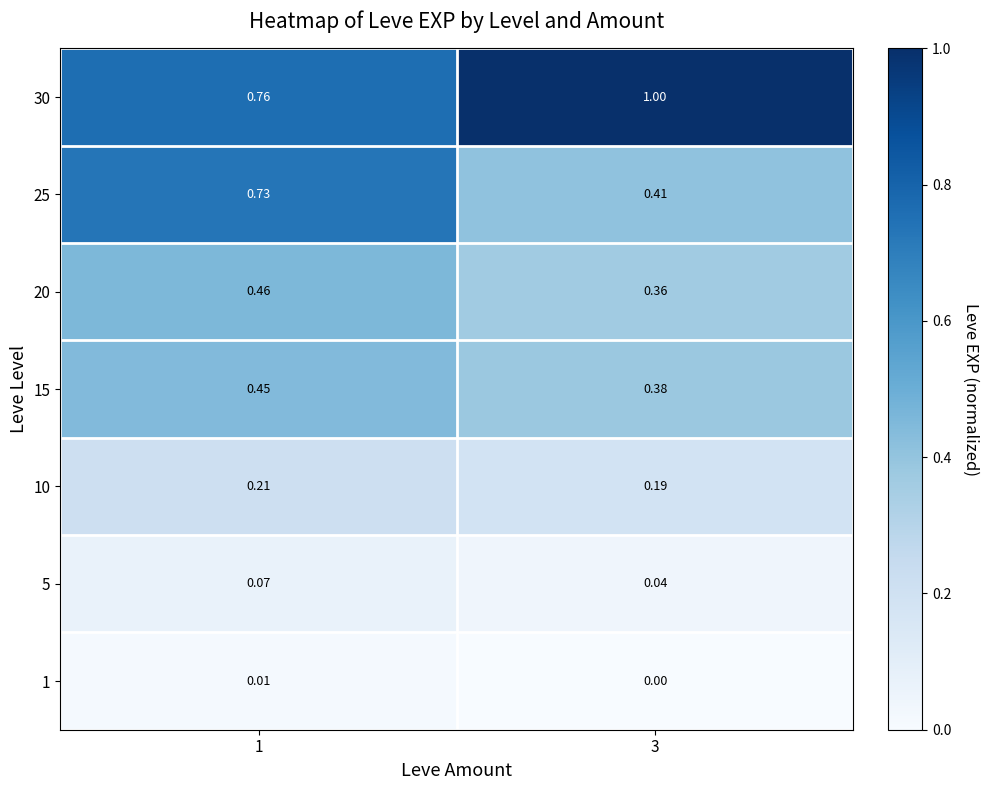

Which series has the widest spread of values?

25